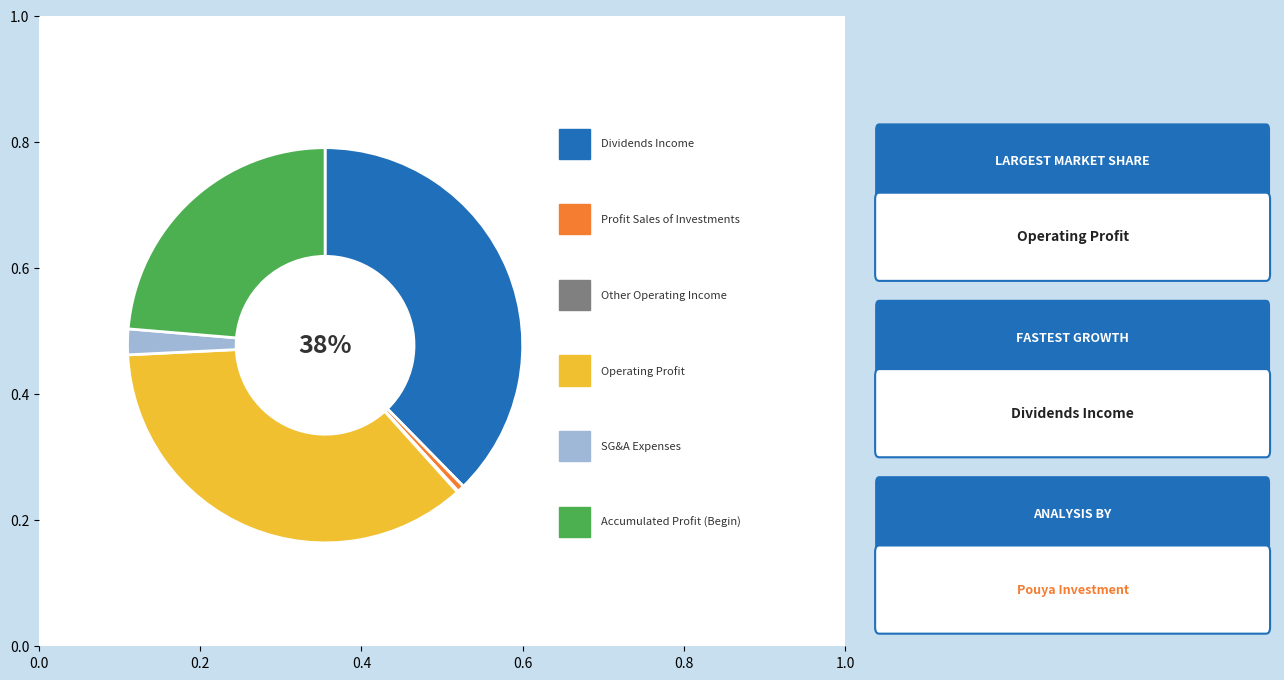

Is there any slice that represents more than half of the pie?

No